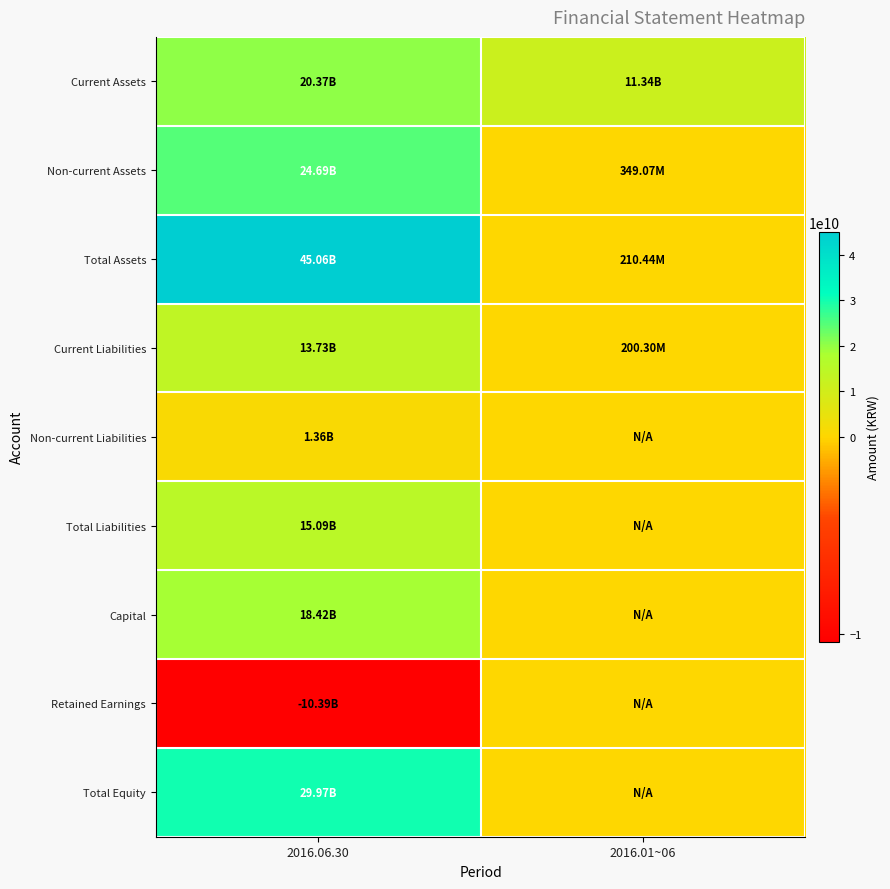

What is the greatest value displayed?

45059213292